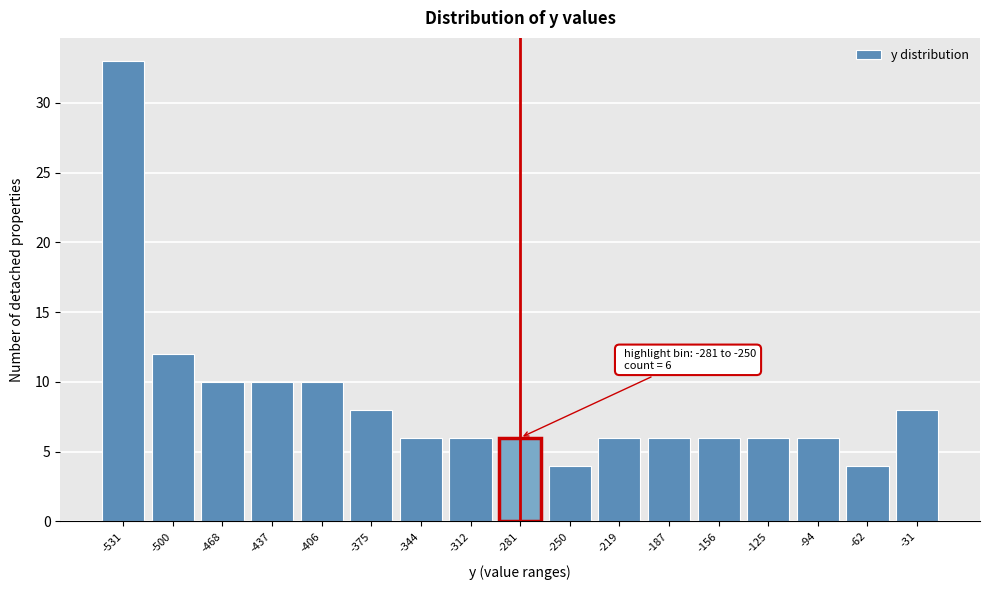

Reading right to left, transcribe all the data shown in this chart.

8	4	6	6	6	6	6	4	6	6	6	8	10	10	10	12	33